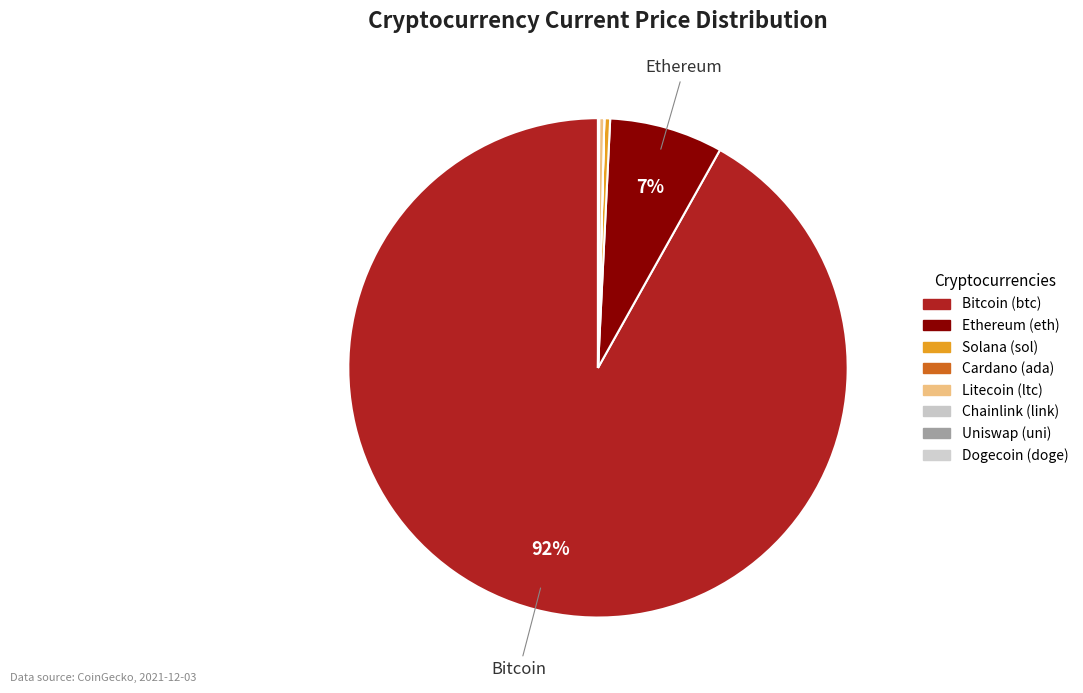

Count the number of slices in the pie.

8